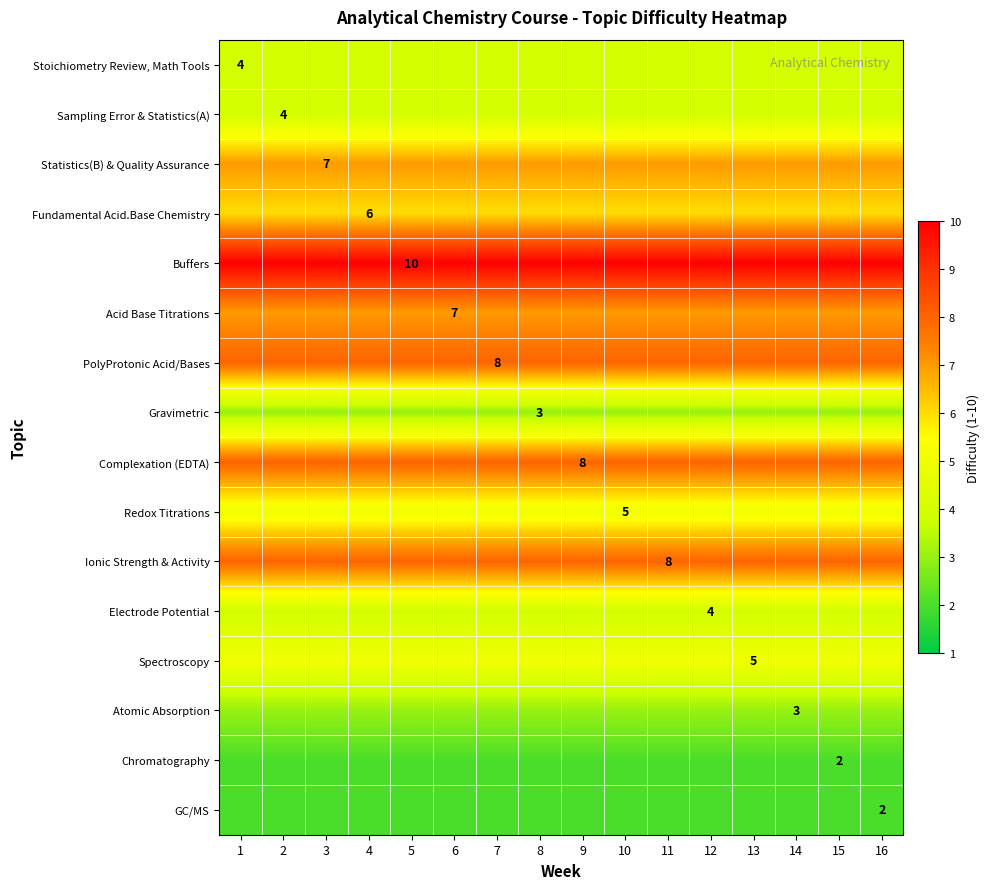

The value of Chromatography at 15 is 2. True or false?

True